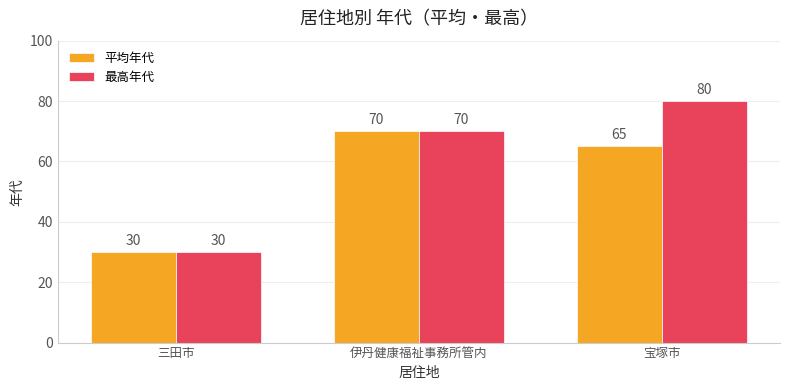

At how many categories does at least one series exceed 79?

1